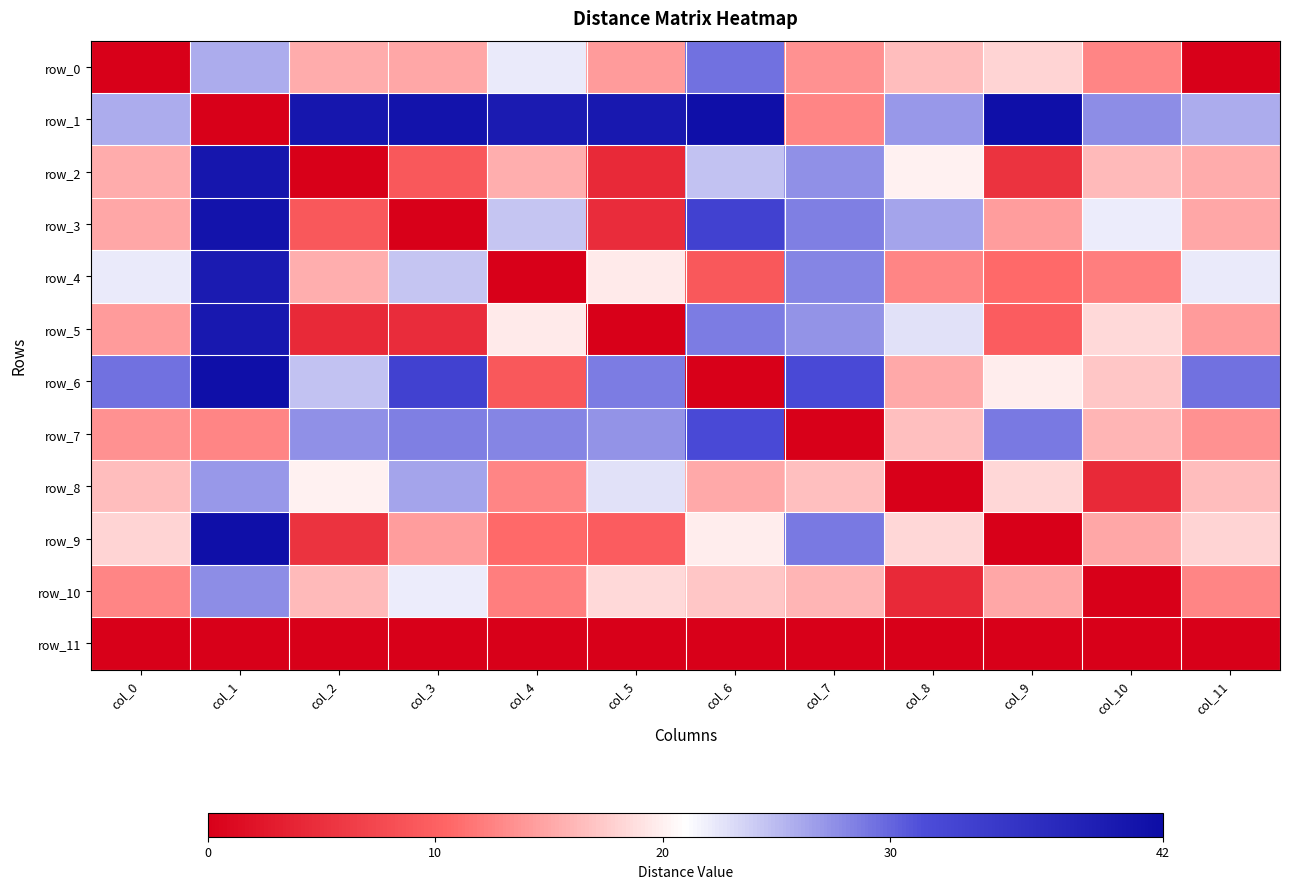

What is the average value of the row_3 series?

19.5